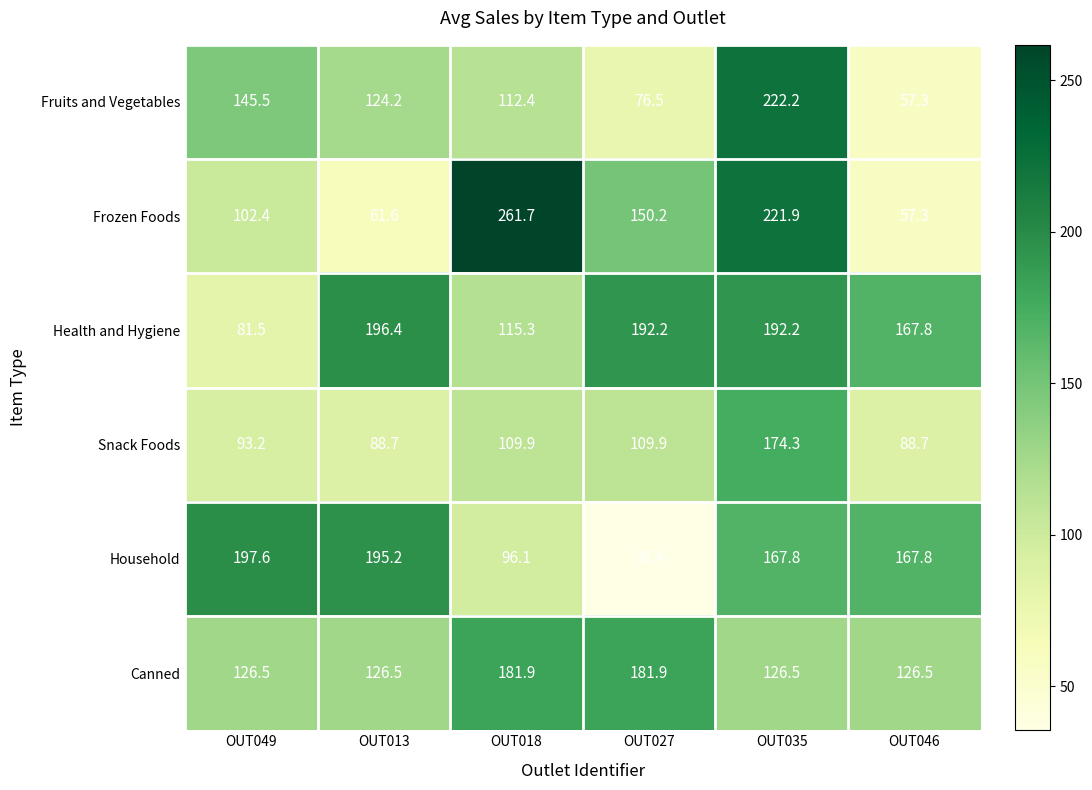

At which category is the sum across all series the highest?

OUT035